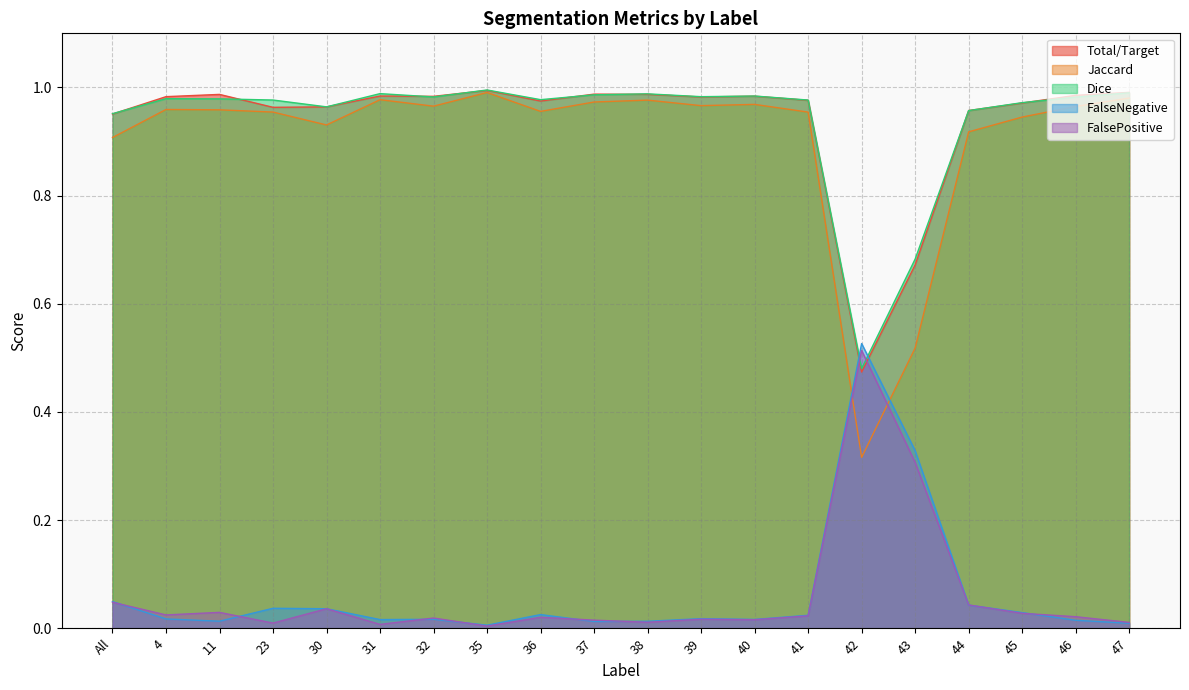

Where is the first local maximum for FalseNegative?

23